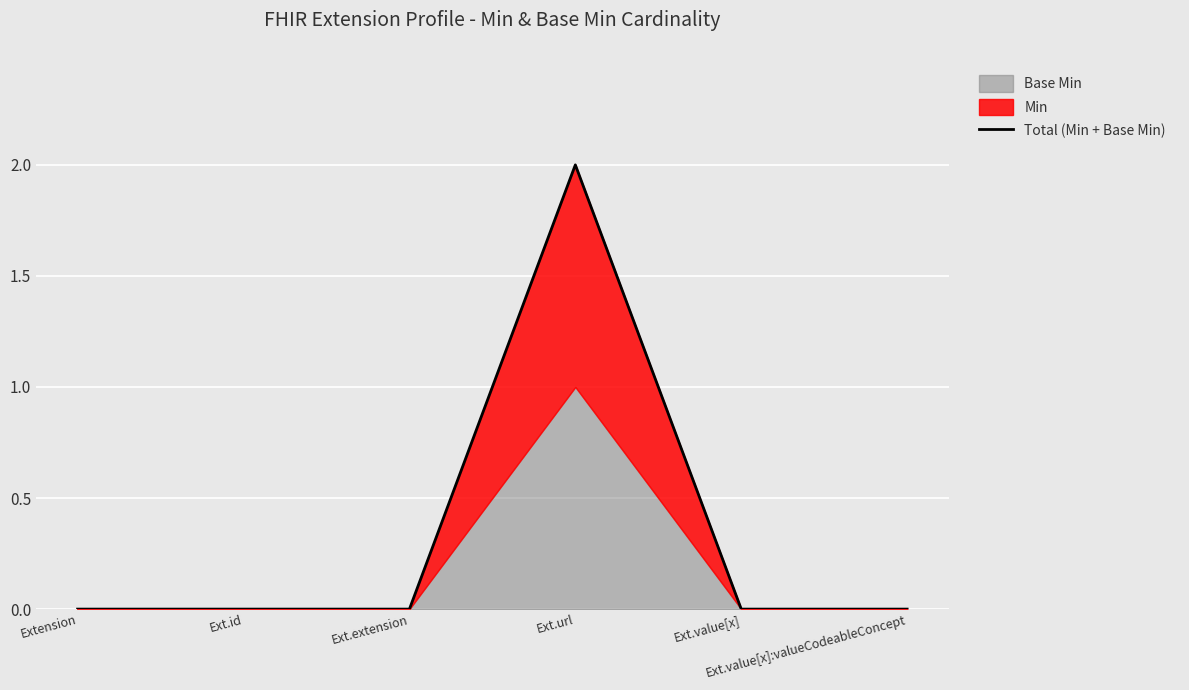

The chart shows a value of 1 at Ext.url. True or false?

False